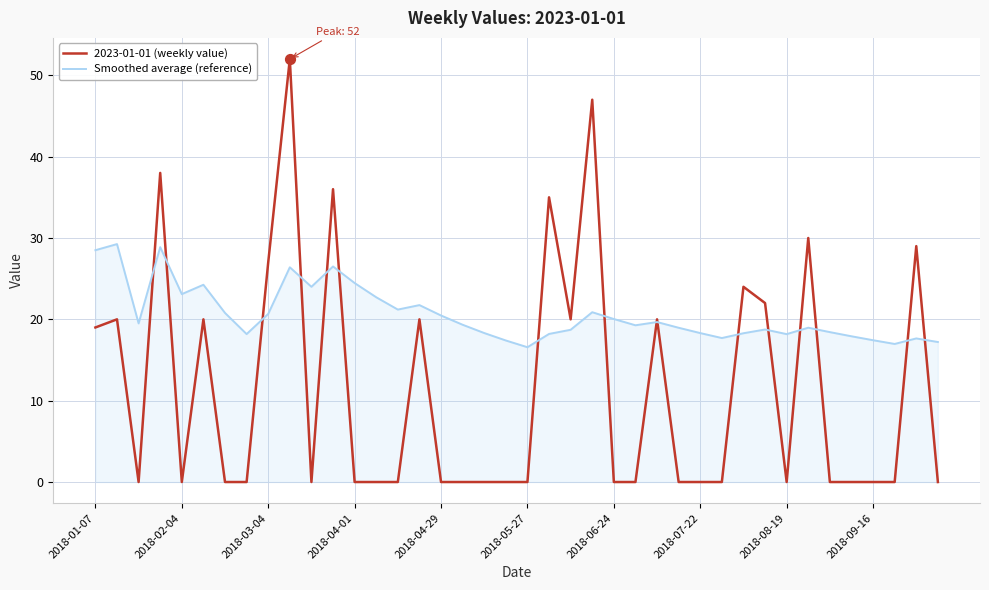

Which series has the widest spread of values?

2023-01-01 (weekly value)